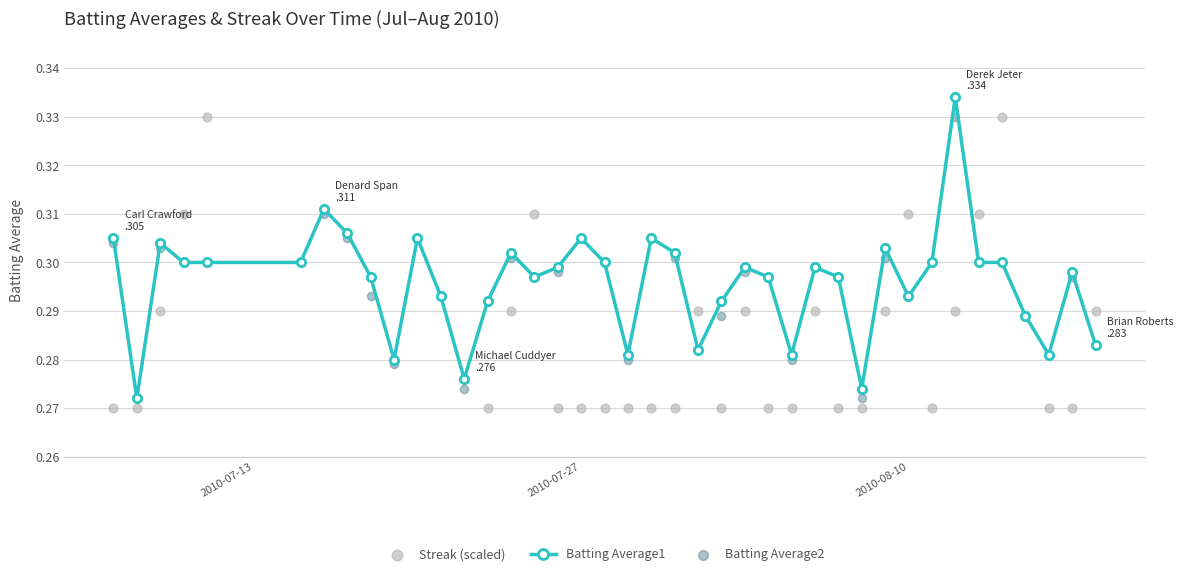

Which series has the widest spread of Y values?

Streak (scaled)